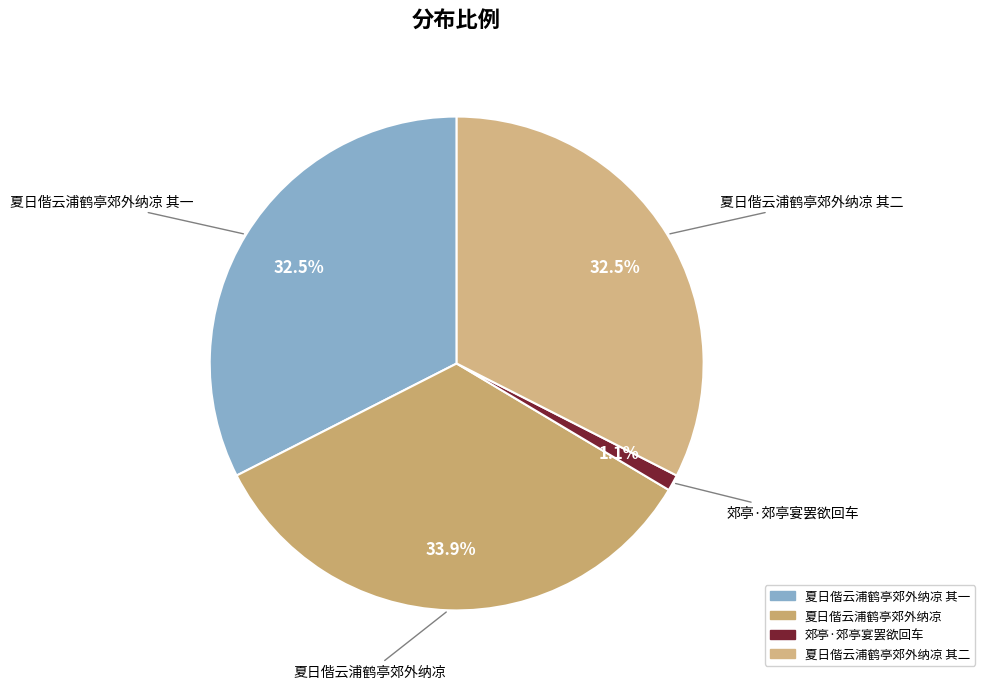

To the nearest percent, what is the difference between the largest and smallest slice percentages?

33%